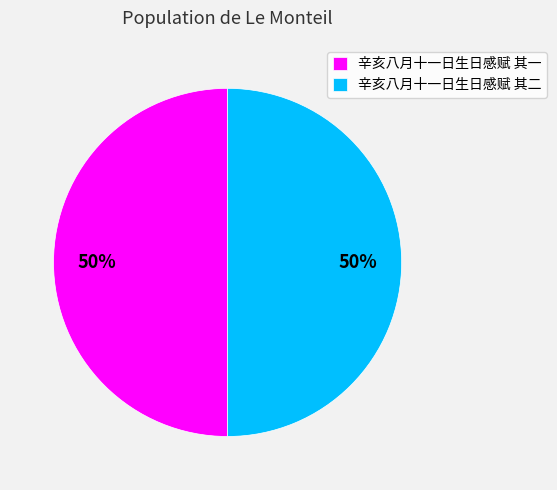

Combined, do 辛亥八月十一日生日感赋 其一 and 辛亥八月十一日生日感赋 其二 account for over 50%?

Yes